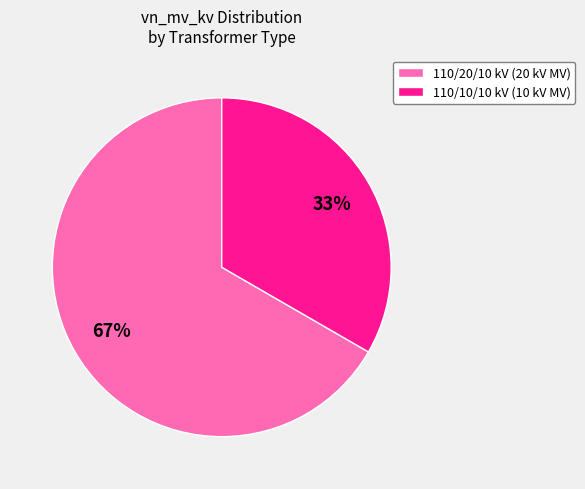

To the nearest percent, what is the average slice percentage?

50%